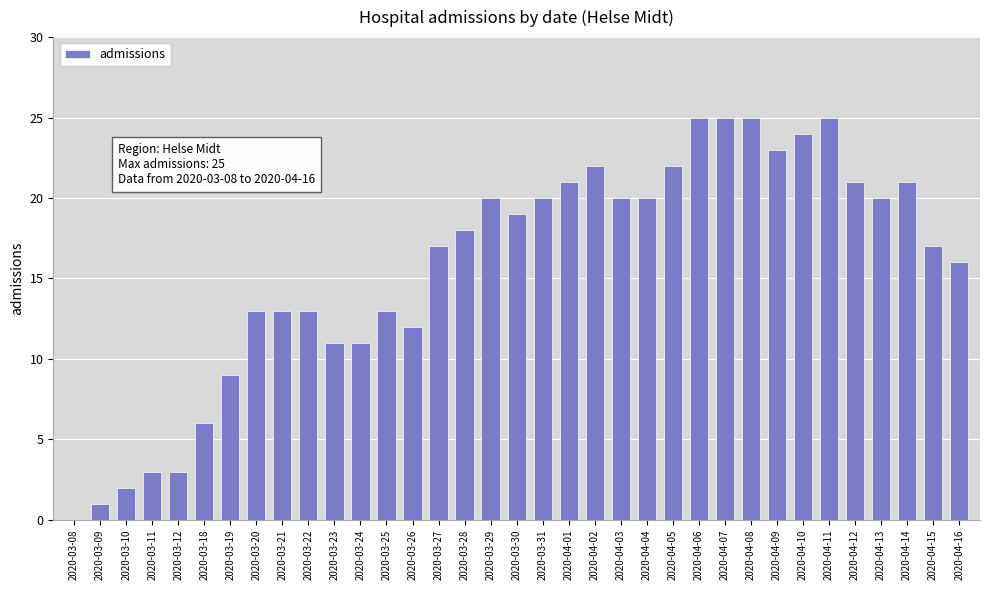

What is the change in value from 2020-03-18 to 2020-04-15?

+11